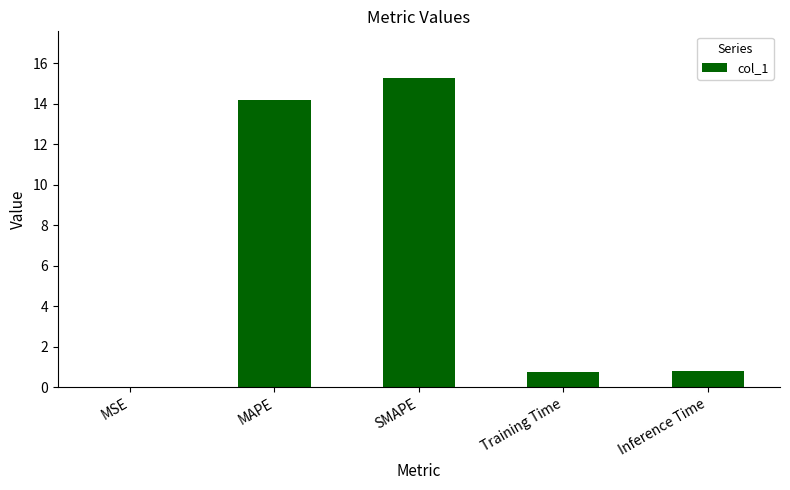

What is the sum of all values?

31.0